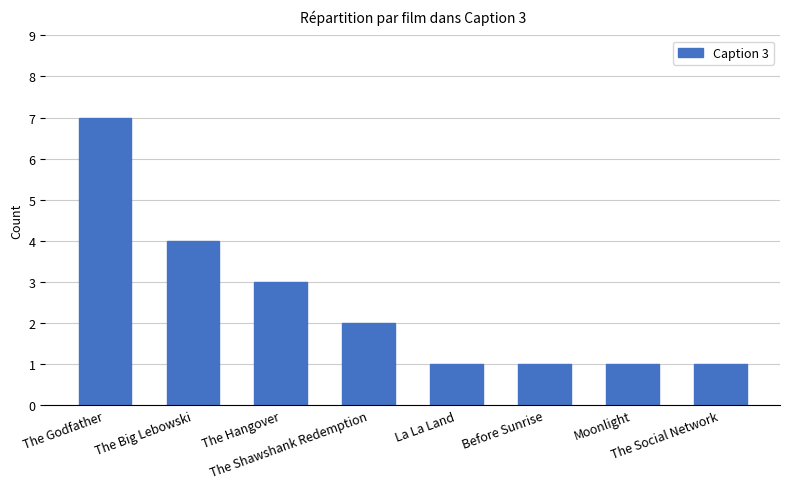

What is the difference between the maximum and second lowest values?

6